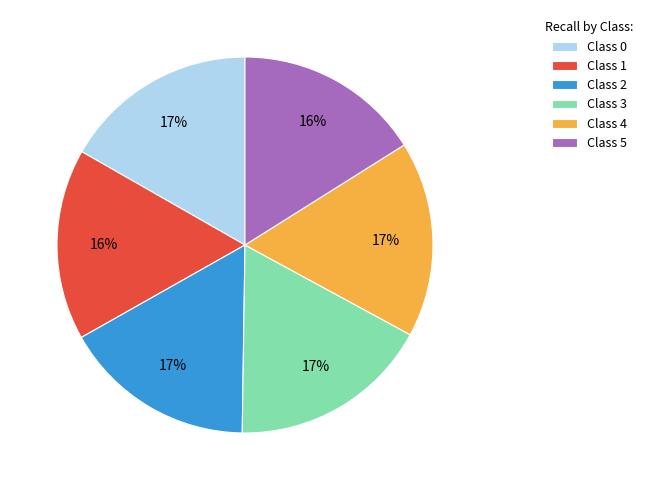

Do Class 1 and Class 4 together represent more than half of the pie?

No